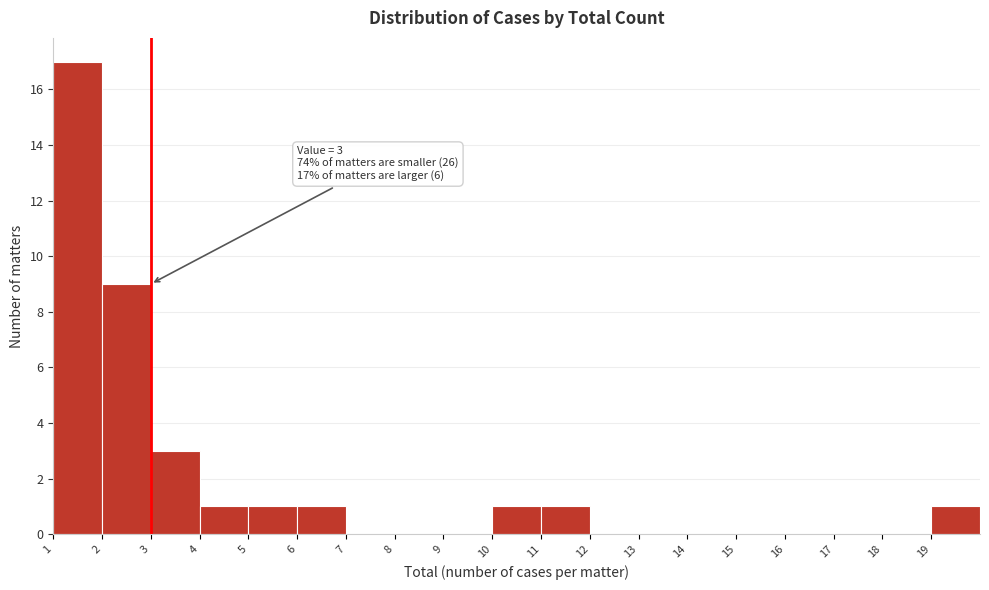

Which range on the x-axis has the tallest bar?

1 to 2